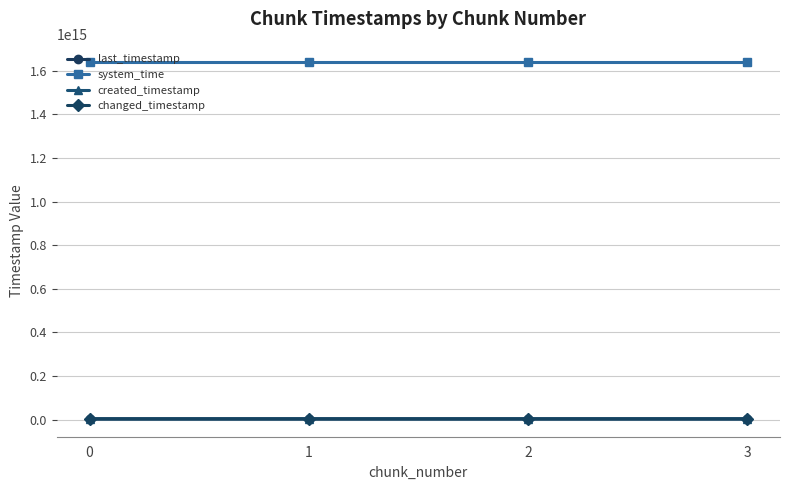

At 1, list the series in order from largest to smallest.

system_time, last_timestamp, changed_timestamp, created_timestamp